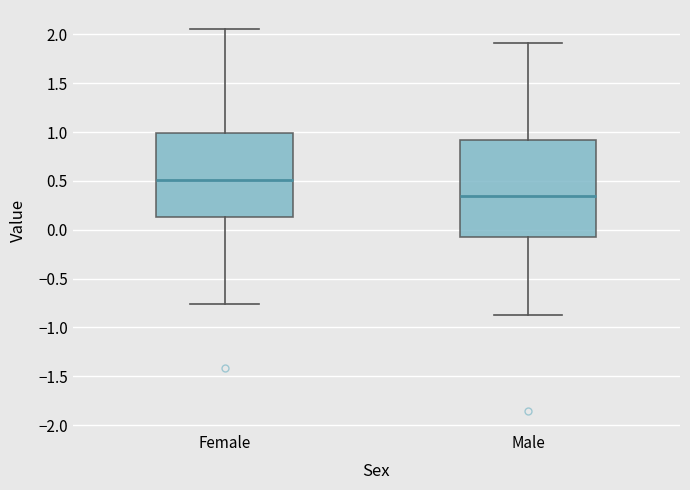

Which box is the tallest, from its lower edge to its upper edge?

Male